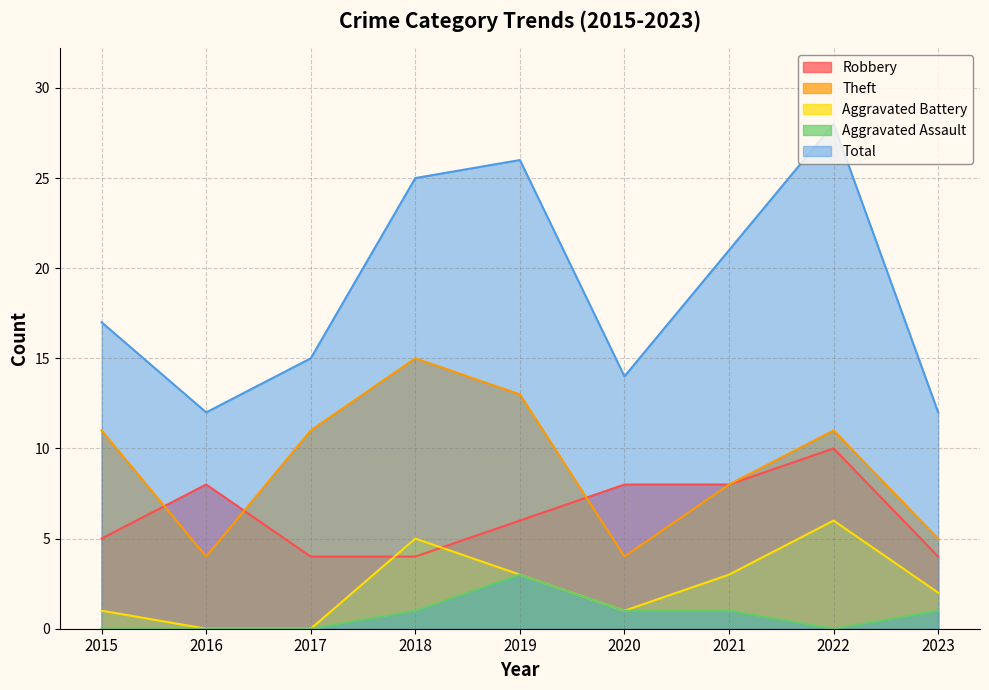

Reading left to right, what are all the values shown in this chart?

Robbery: 2015=5	2016=8	2017=4	2018=4	2019=6	2020=8	2021=8	2022=10	2023=4
Theft: 2015=11	2016=4	2017=11	2018=15	2019=13	2020=4	2021=8	2022=11	2023=5
Aggravated Battery: 2015=1	2016=0	2017=0	2018=5	2019=3	2020=1	2021=3	2022=6	2023=2
Aggravated Assault: 2015=0	2016=0	2017=0	2018=1	2019=3	2020=1	2021=1	2022=0	2023=1
Total: 2015=17	2016=12	2017=15	2018=25	2019=26	2020=14	2021=21	2022=28	2023=12